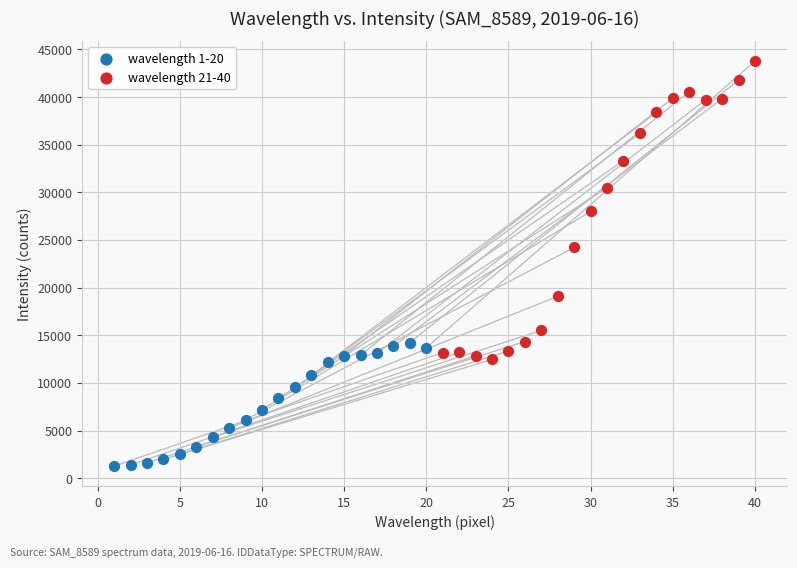

Which series reaches the minimum Y coordinate?

wavelength 1-20